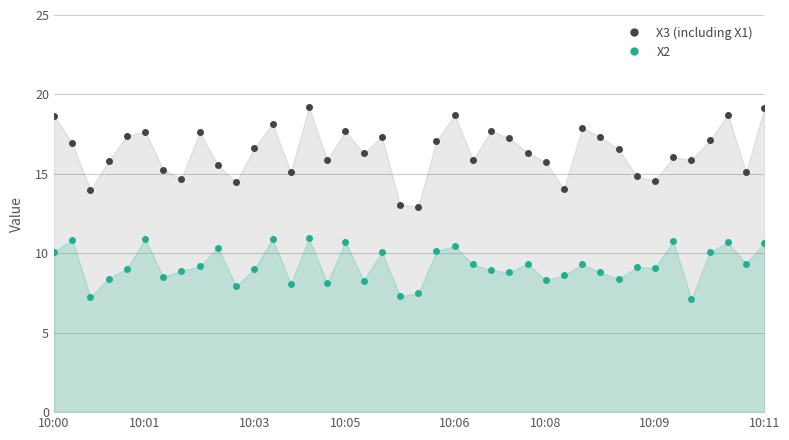

The value of X2 points at 26 is 3.3. True or false?

False